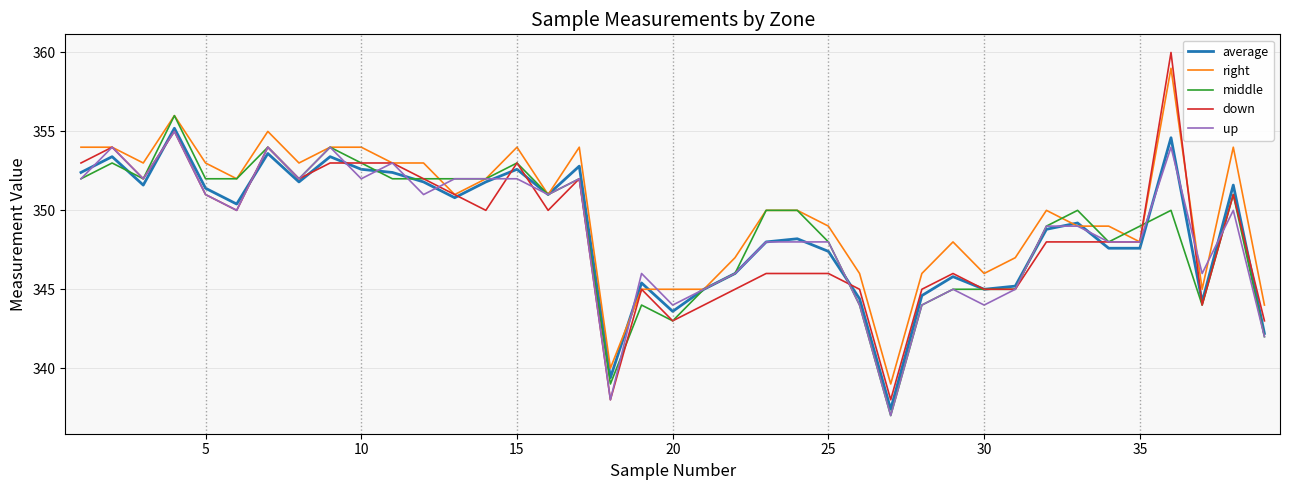

How many series are shown in this chart?

5